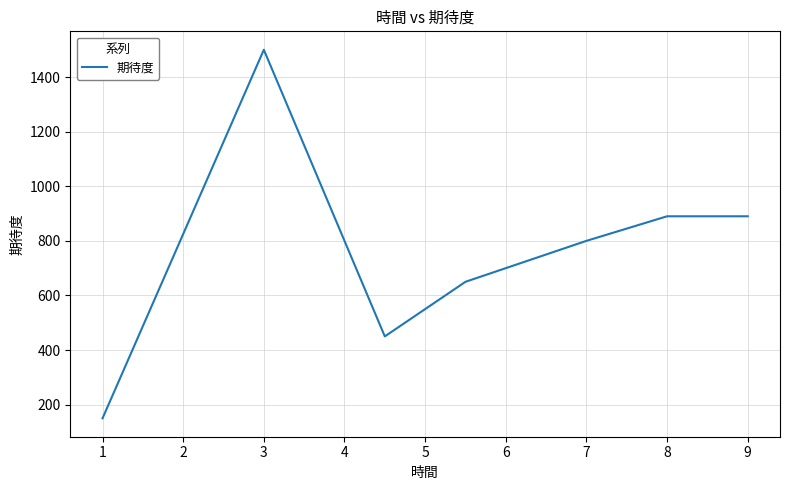

What is the difference between the maximum and minimum values?

1350